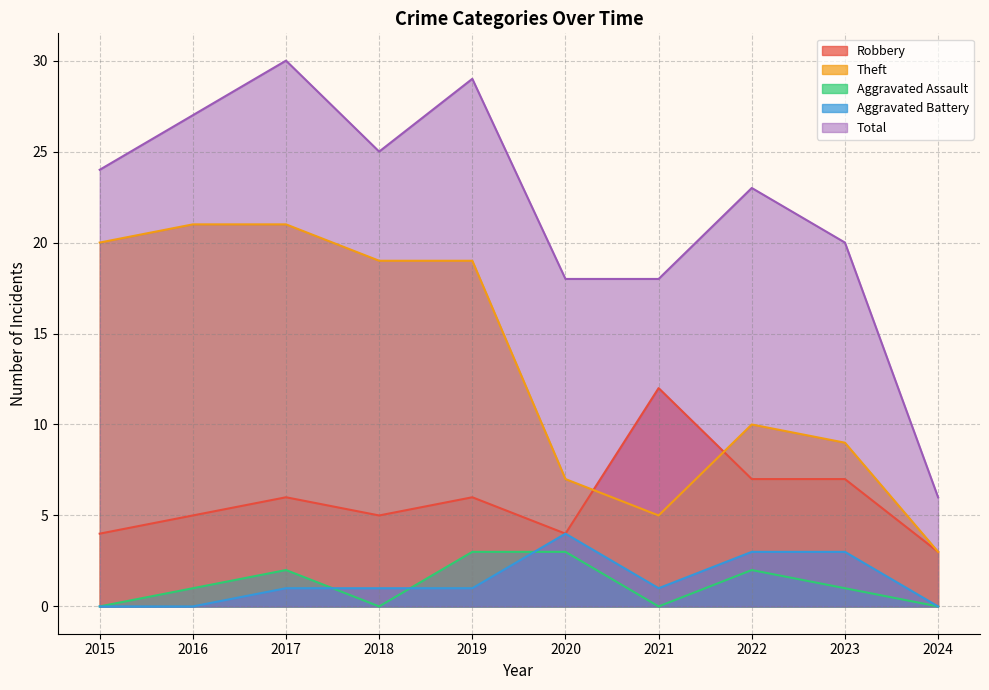

Does the chart have visible grid lines?

Yes